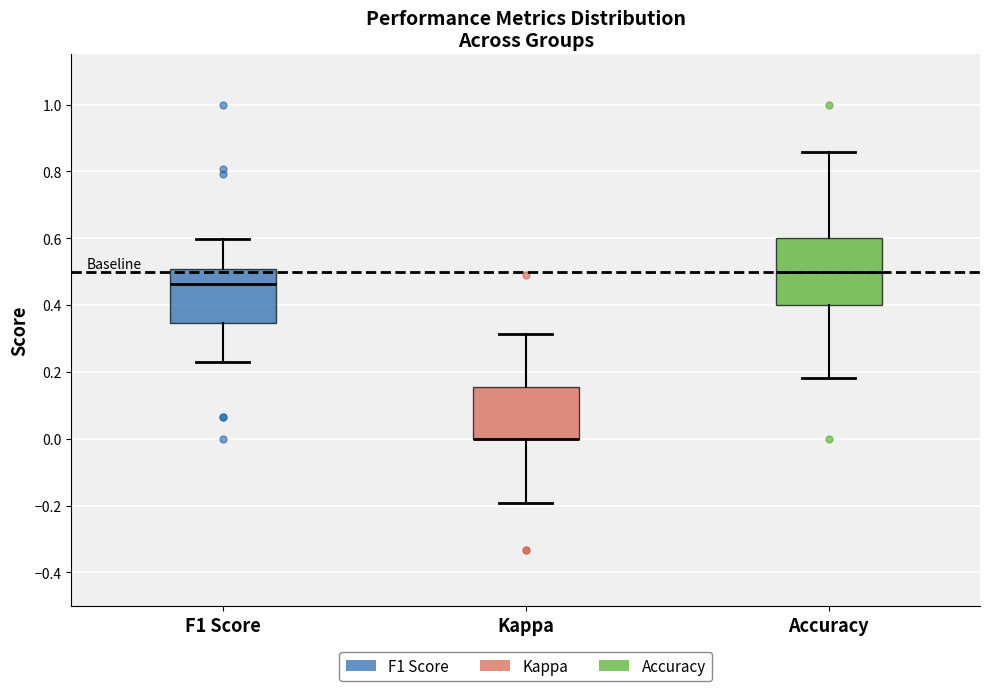

Where does the lower whisker of the box for Accuracy end on the y-axis? The values are not printed on the chart, so give them approximately, as read against the axis.

0.18